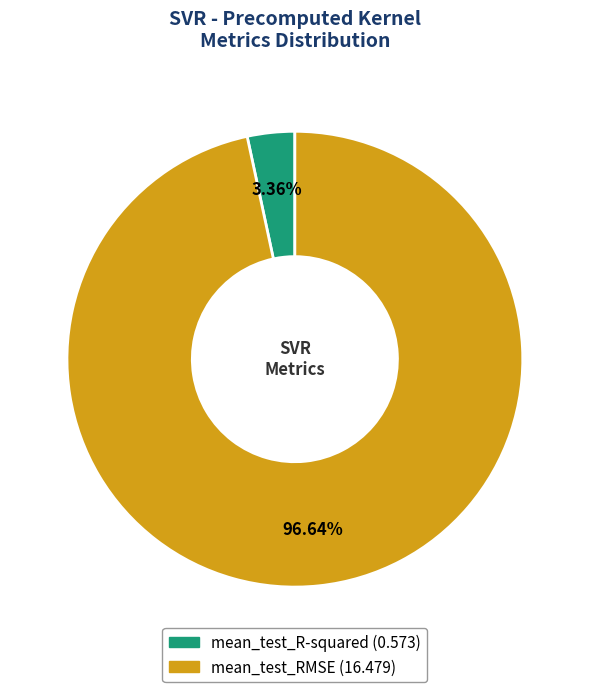

Rank the categories by value from lowest to highest.

mean_test_R-squared, mean_test_RMSE